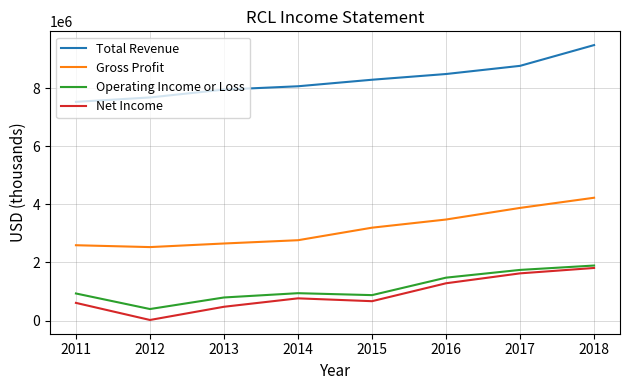

Which series has the largest total across all categories?

Total Revenue